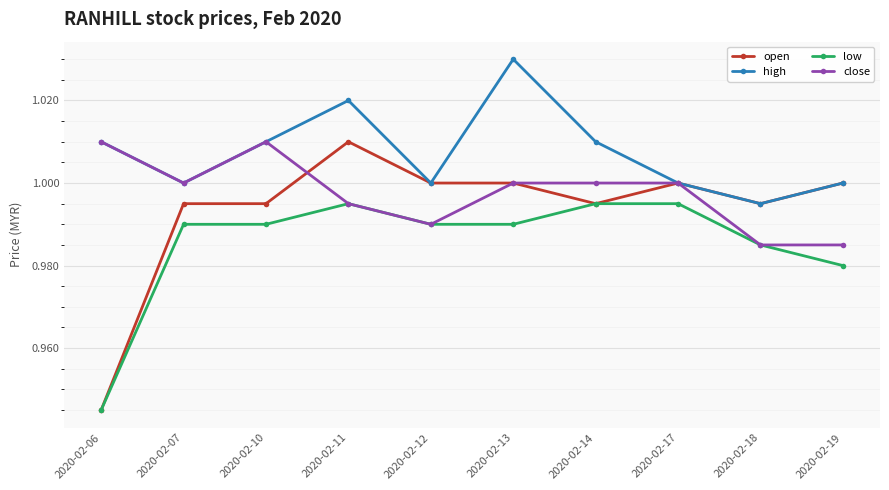

Rank the series by their average value, from highest to lowest.

high, close, open, low